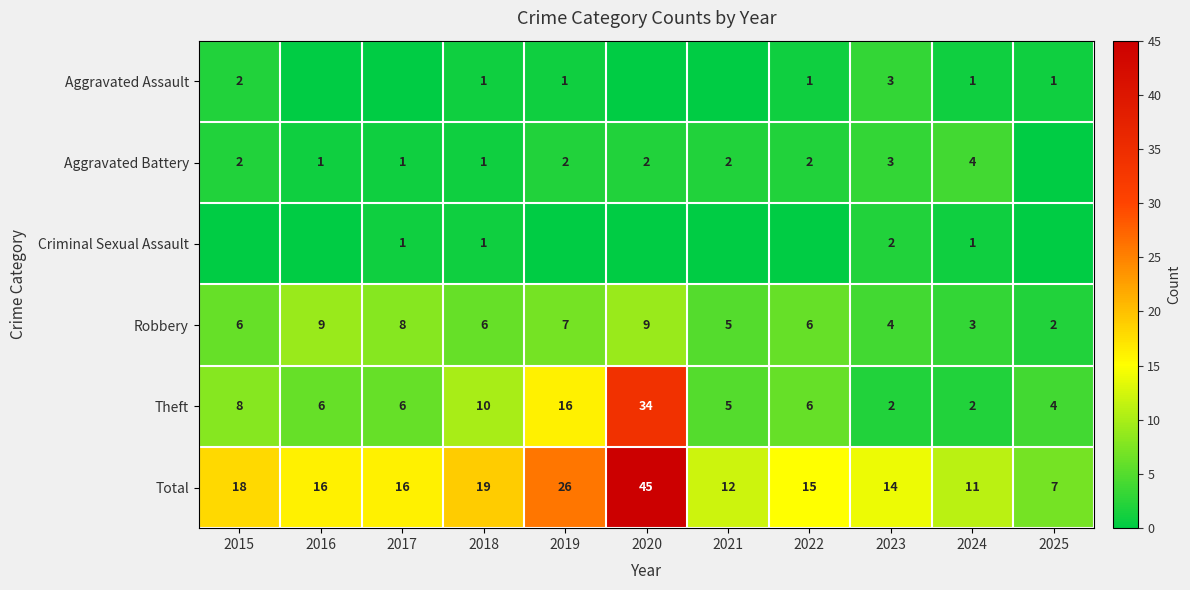

Where is Robbery nearest to the value 5?

2021